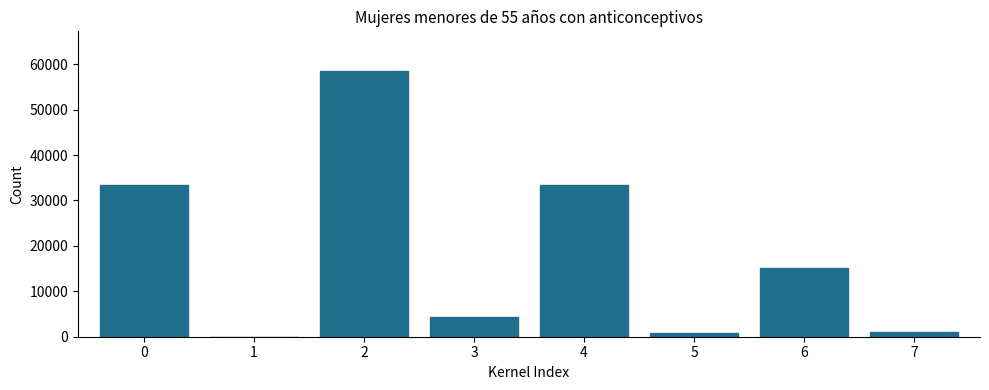

What is the maximum value shown in the chart?

58464